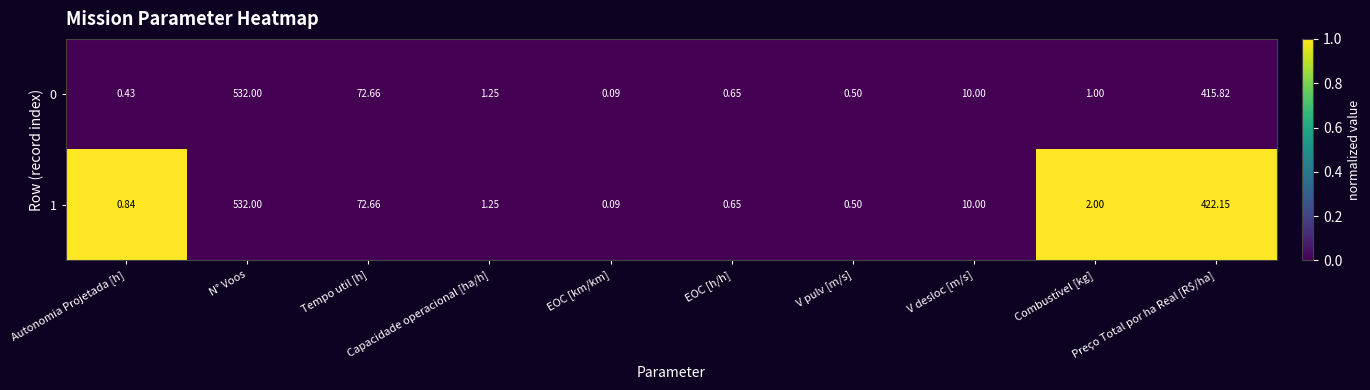

Rank the categories by 0 value from highest to lowest.

N° Voos, Preço Total por ha Real [R$/ha], Tempo util [h], V desloc [m/s], Capacidade operacional [ha/h], Combustível [kg], EOC [h/h], V pulv [m/s], Autonomia Projetada [h], EOC [km/km]